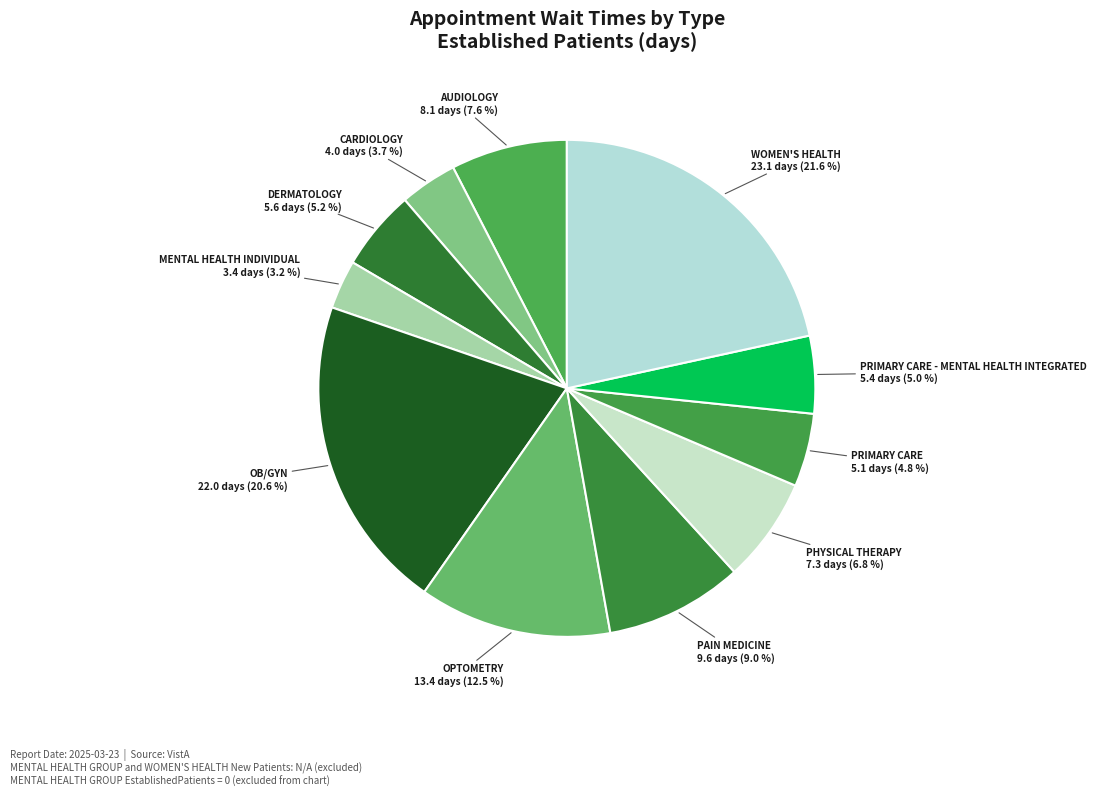

Is there any slice that represents more than half of the pie?

No